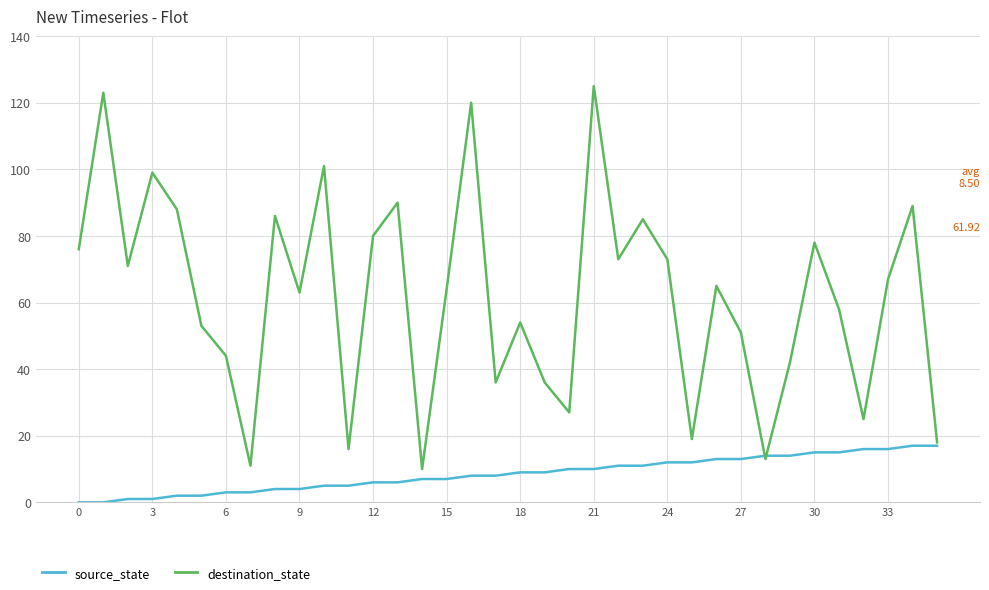

Which series has the largest range (max minus min)?

destination_state